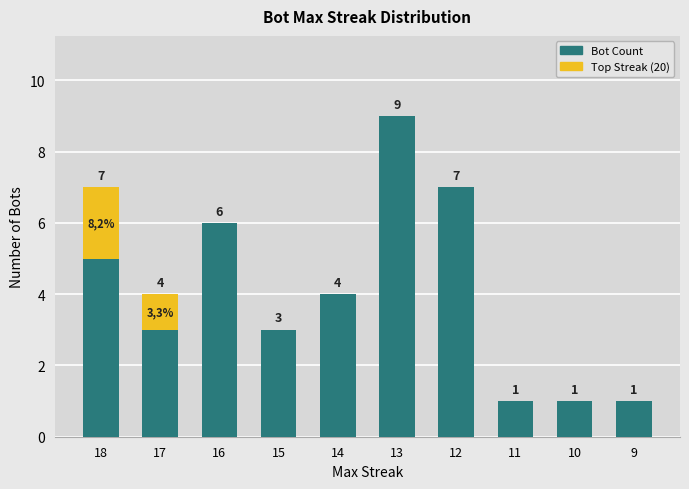

What value does the Bot Count series have at 12?

7